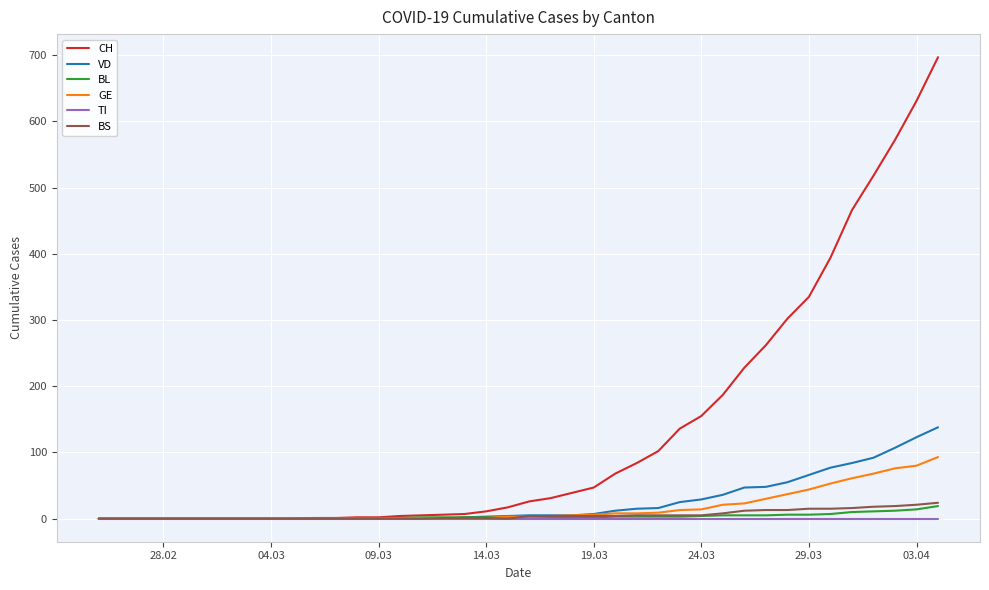

What are all the series names shown in the legend?

CH, VD, BL, GE, TI, BS